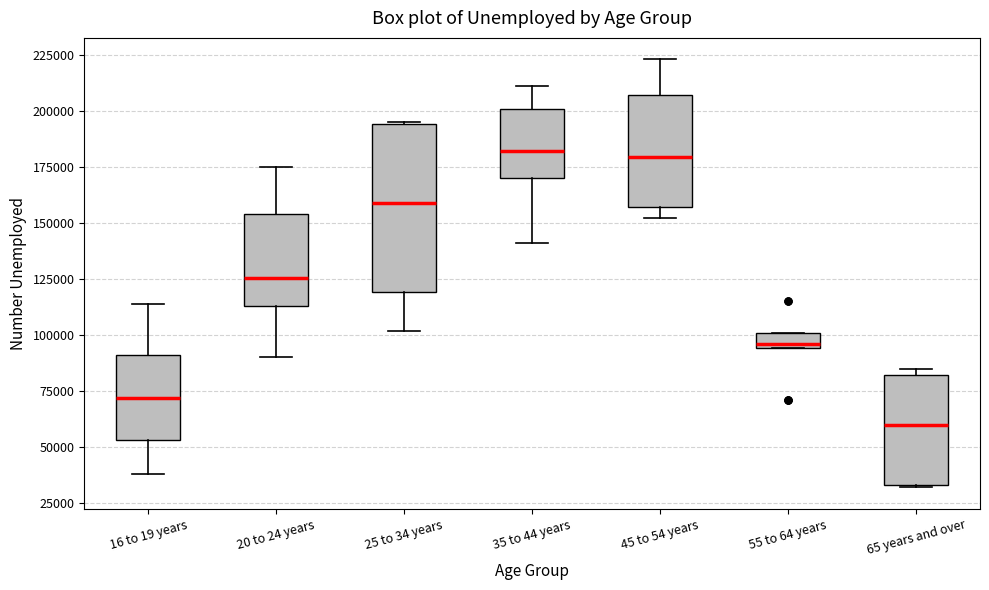

Where is the lower edge of the box for 55 to 64 years on the y-axis? The values are not printed on the chart, so give them approximately, as read against the axis.

95000